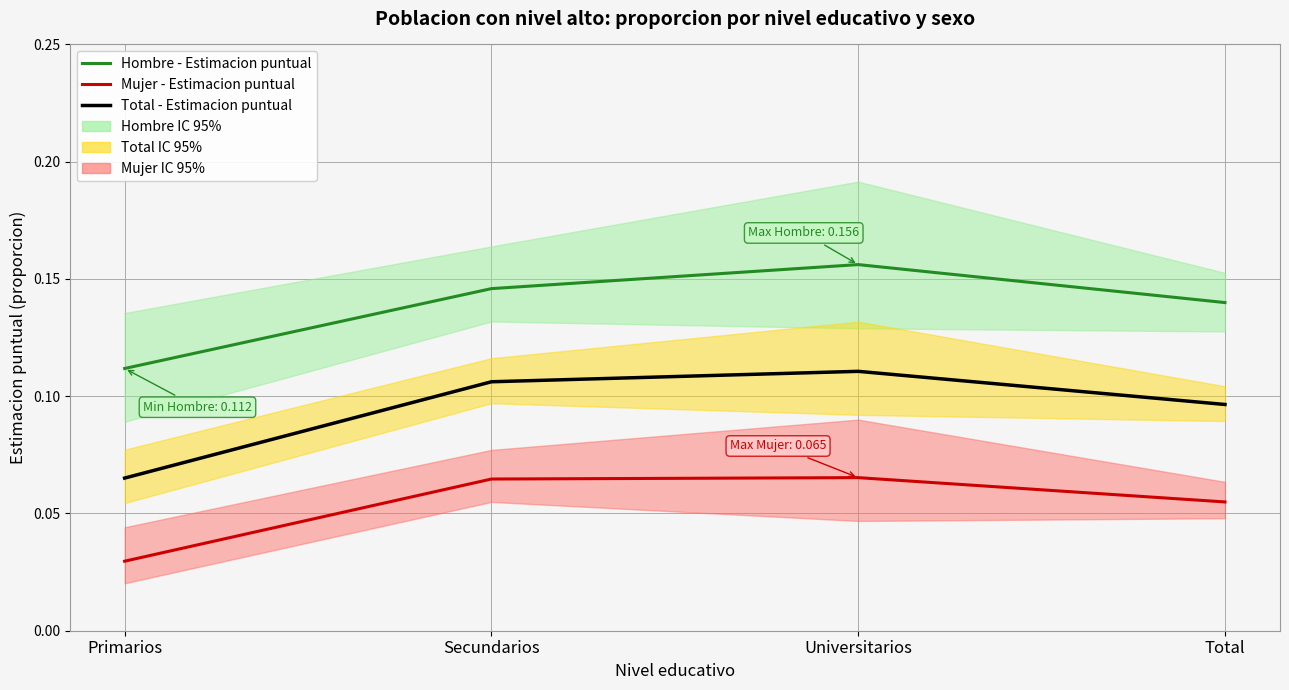

True or false: Total - Estimacion puntual and Mujer - Estimacion puntual cross at least once.

False